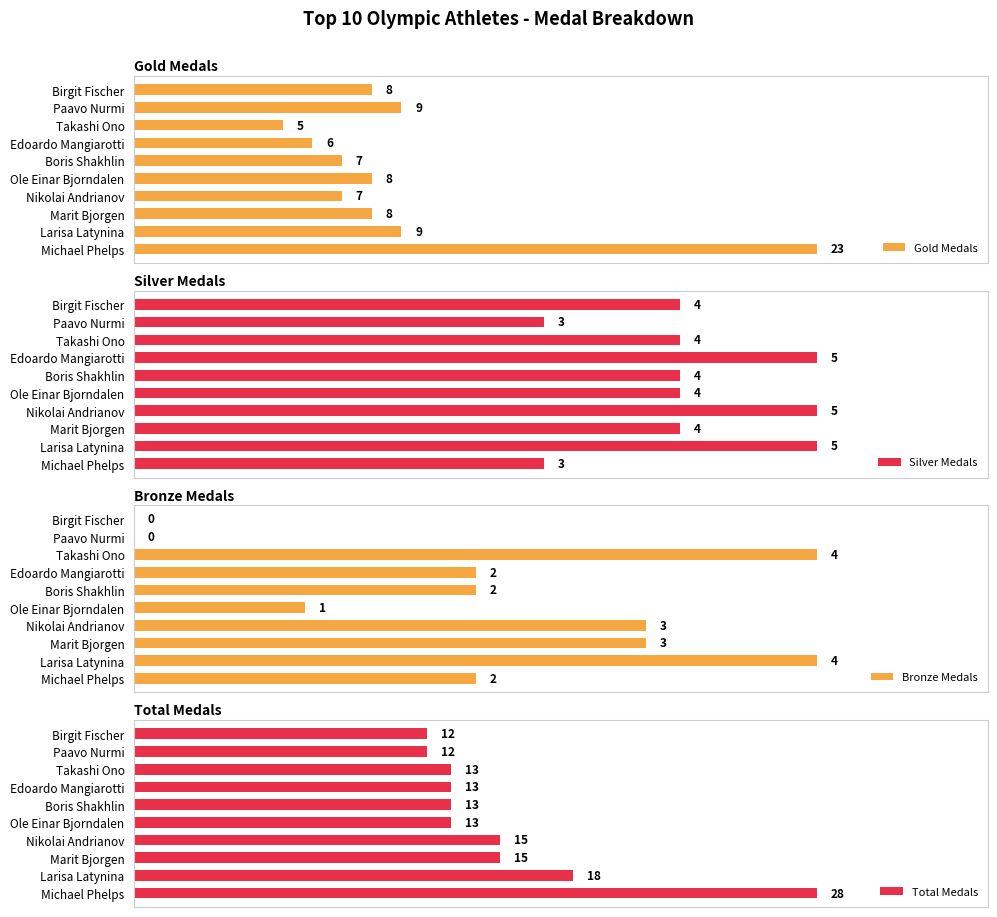

At which label does Gold Medals reach its minimum?

Takashi Ono